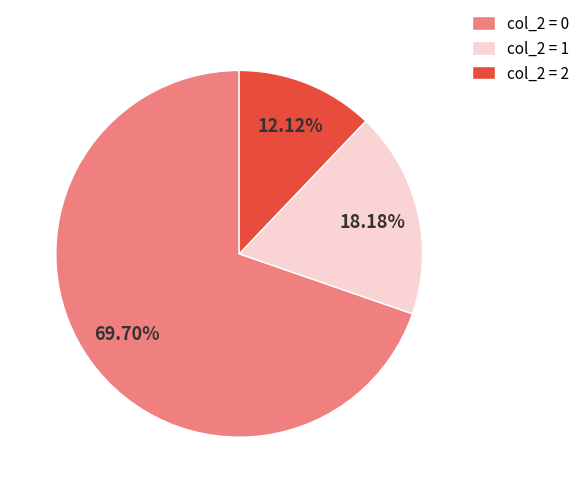

Count the number of slices in the pie.

3